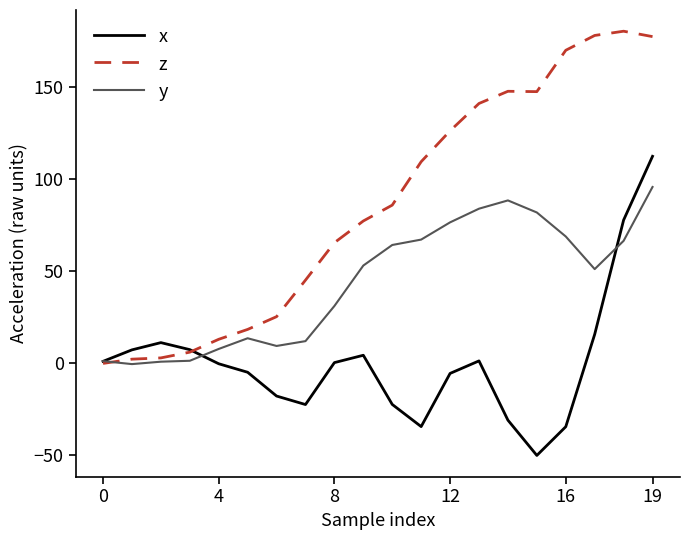

Which series has the widest spread of values?

z